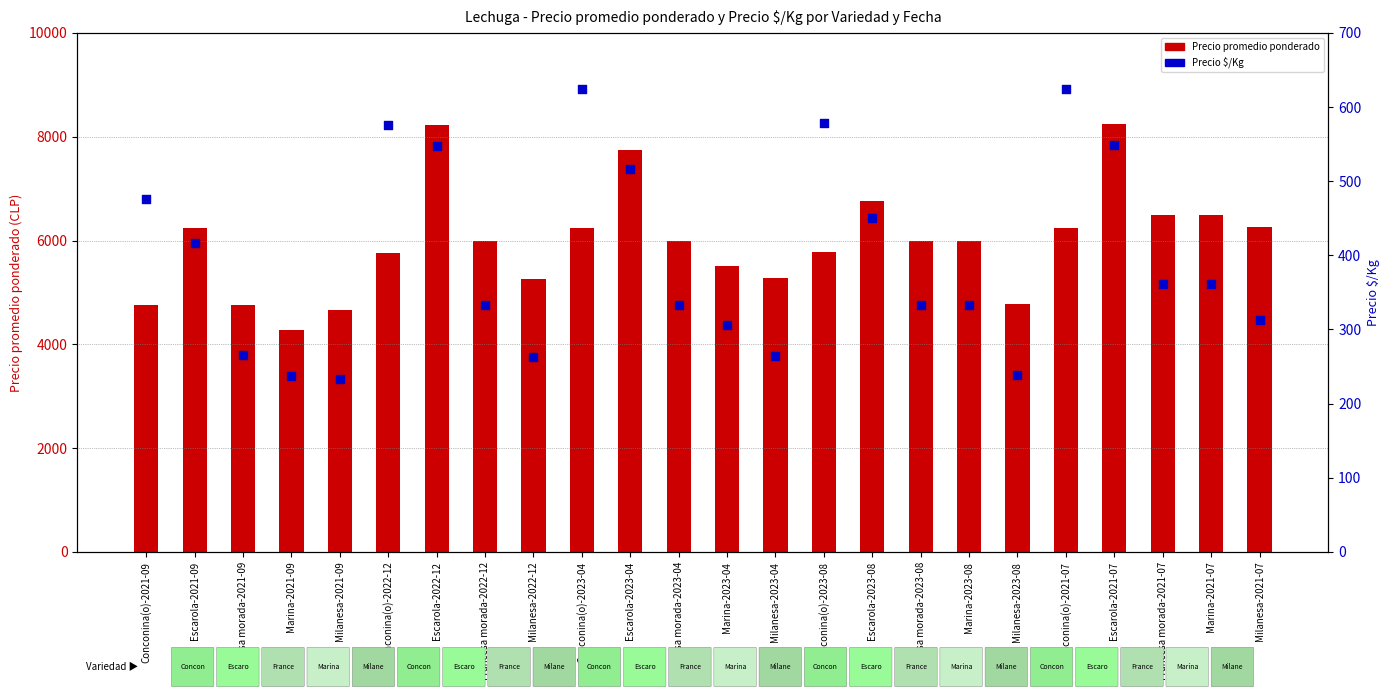

Which series has the widest spread of Y values?

Precio promedio ponderado